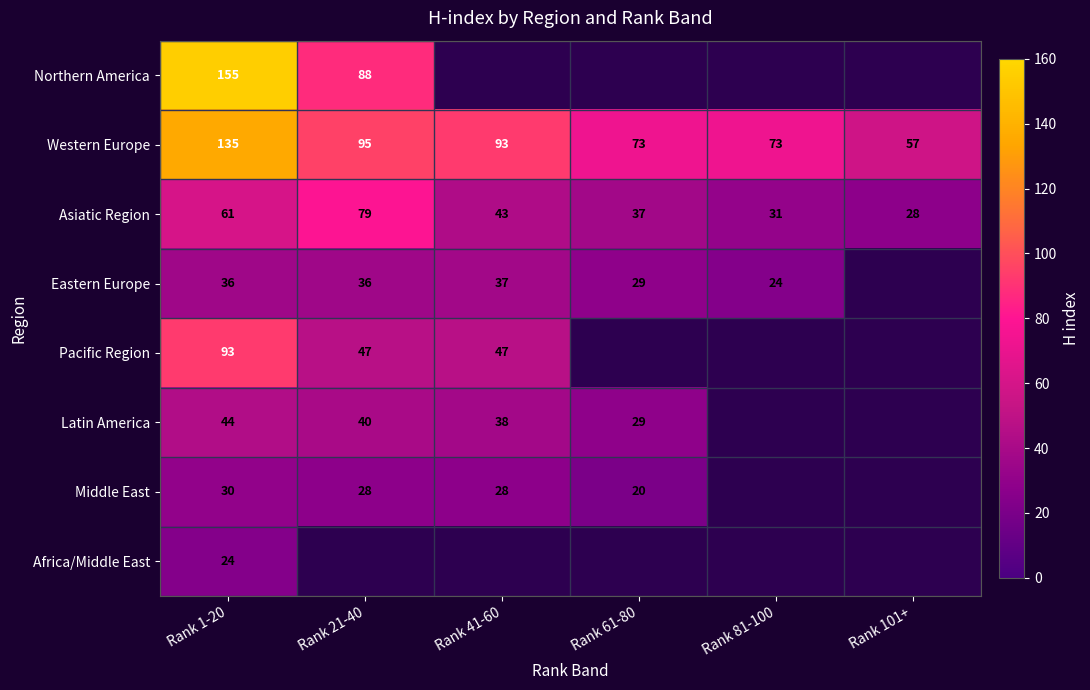

Is the value of Latin America at Rank 41-60 greater than the value of Middle East at Rank 1-20?

Yes